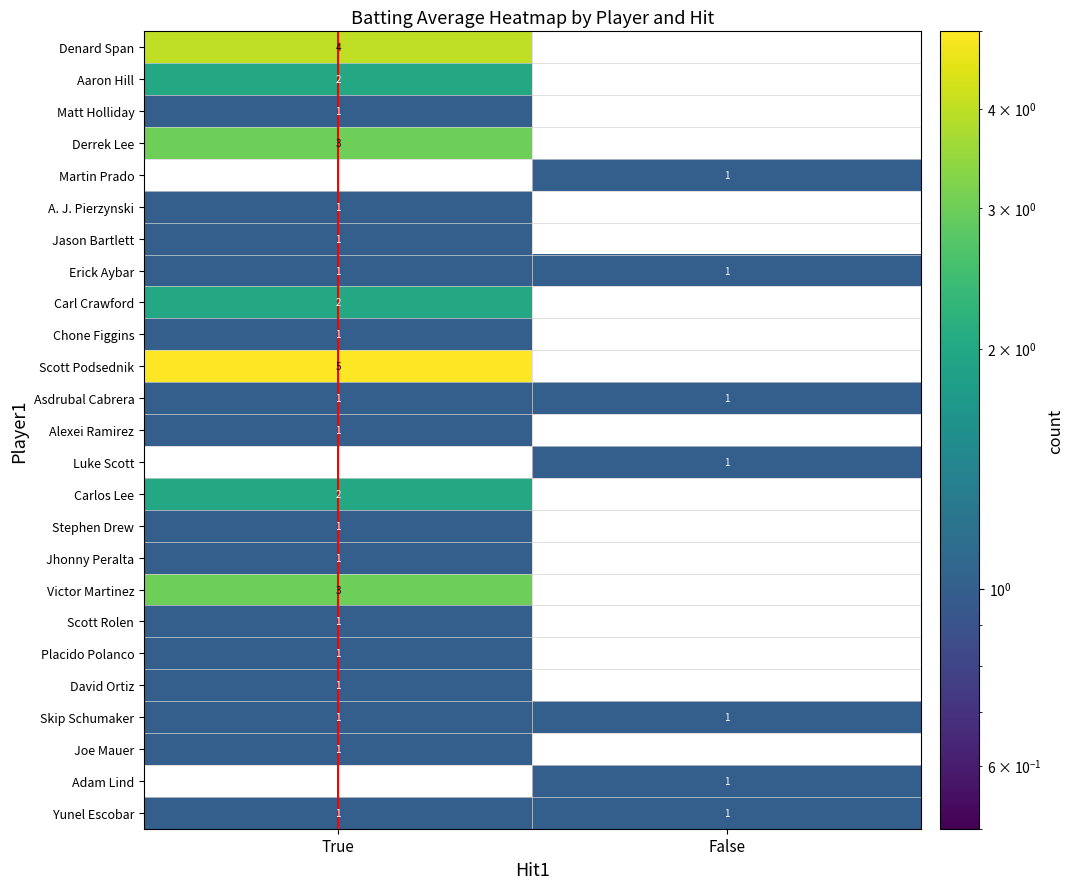

The value of A. J. Pierzynski at True is 2. True or false?

False